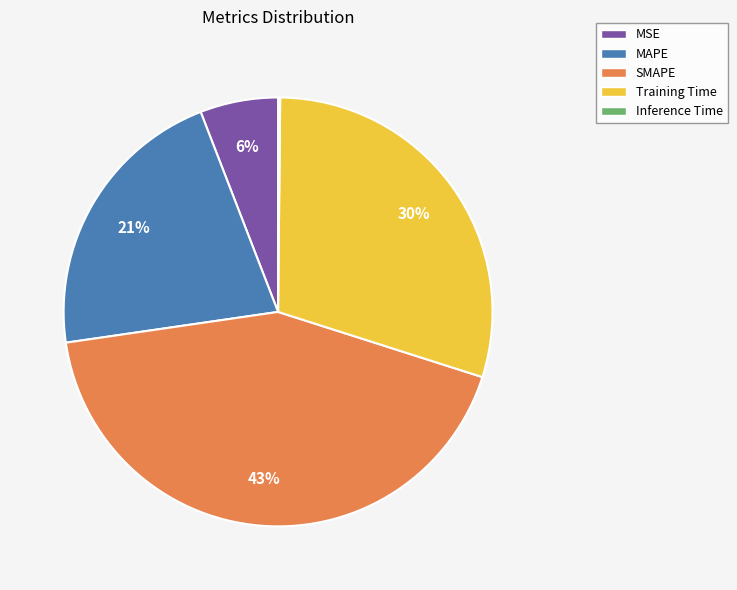

To the nearest percent, what is the average slice percentage?

20%